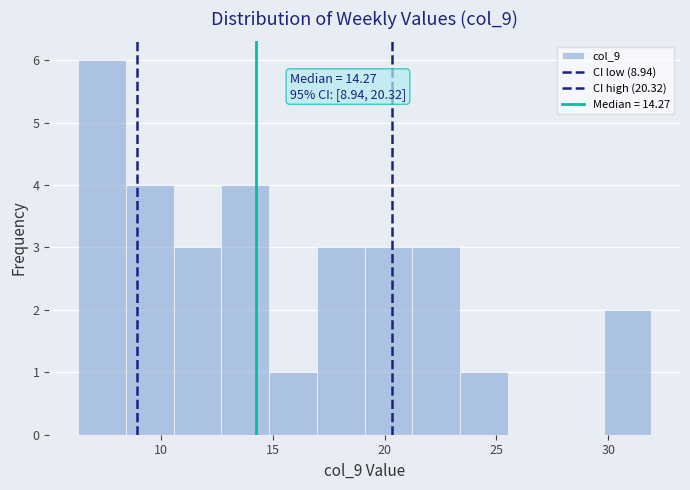

Over which range of the x-axis is the bar tallest?

6.5 to 8.5